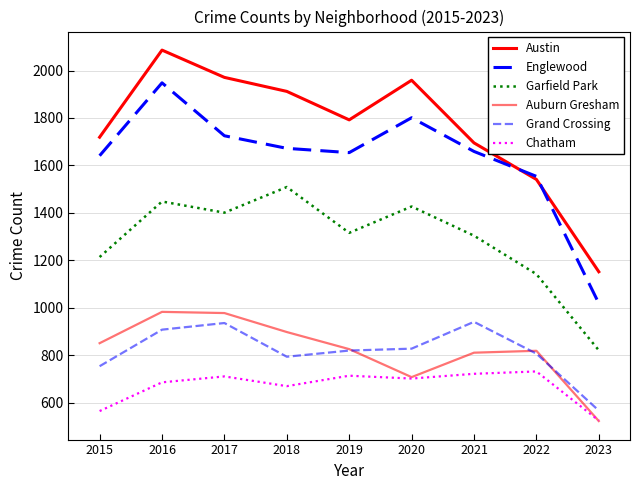

Which series changed the most between 2022 and 2023?

Englewood